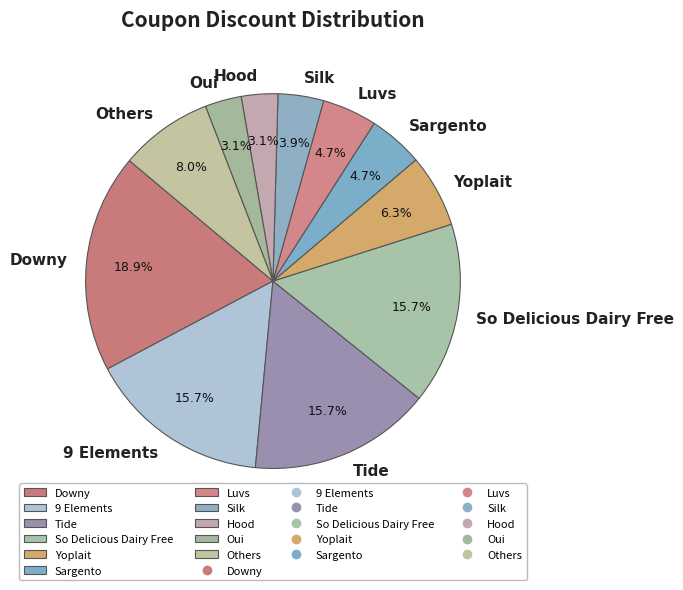

Is there any slice that represents more than half of the pie?

No